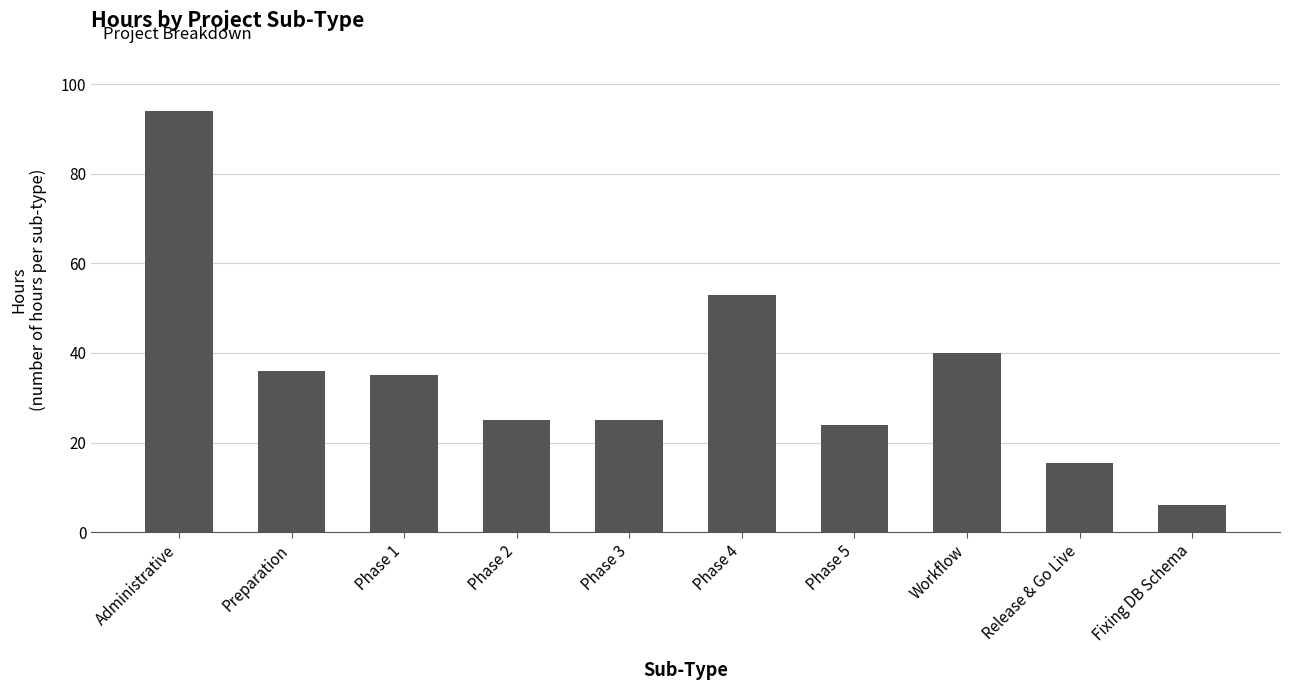

Which has a higher value, Phase 5 or Workflow?

Workflow